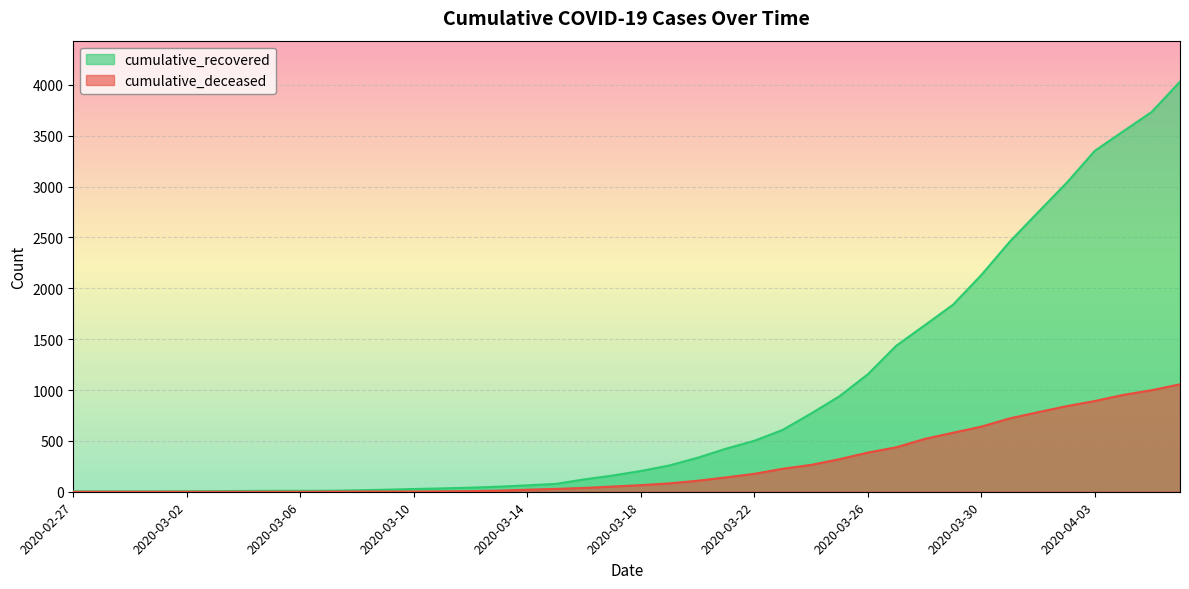

True or false: cumulative_recovered and cumulative_deceased cross at least once.

False